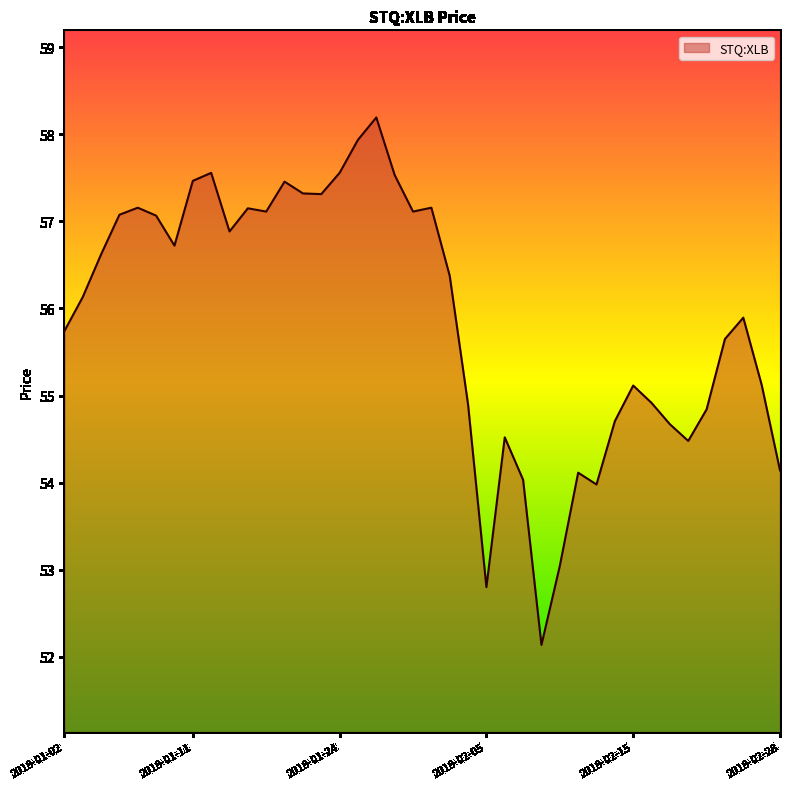

What is the minimum value shown in the chart?

52.1